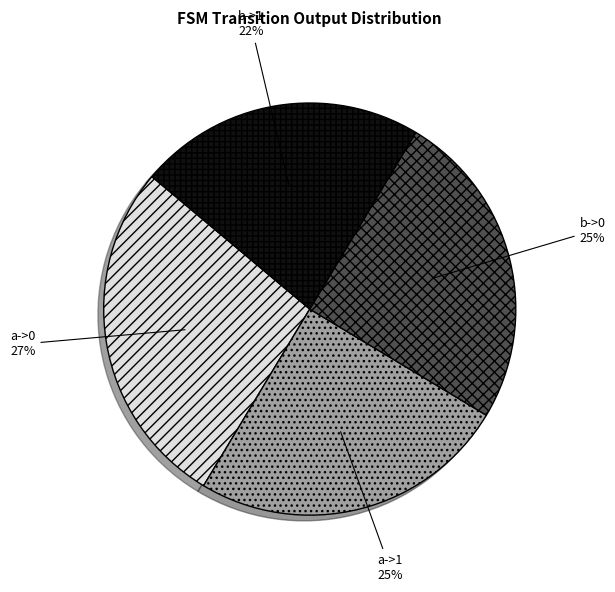

To the nearest percent, what percentage of the pie is b->0?

25%